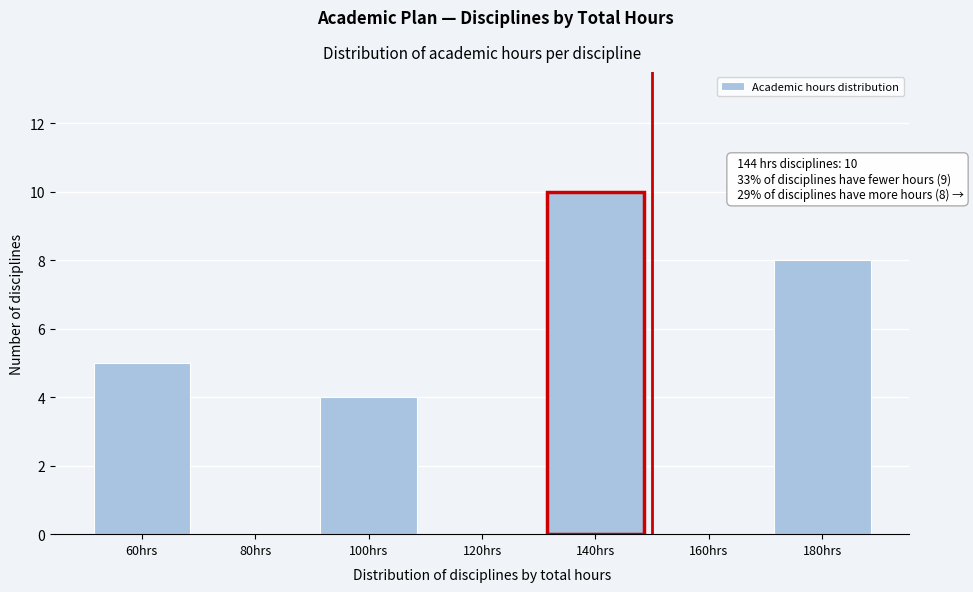

Reading right to left, extract all data points from this chart.

180hrs=8	160hrs=0	140hrs=10	120hrs=0	100hrs=4	80hrs=0	60hrs=5